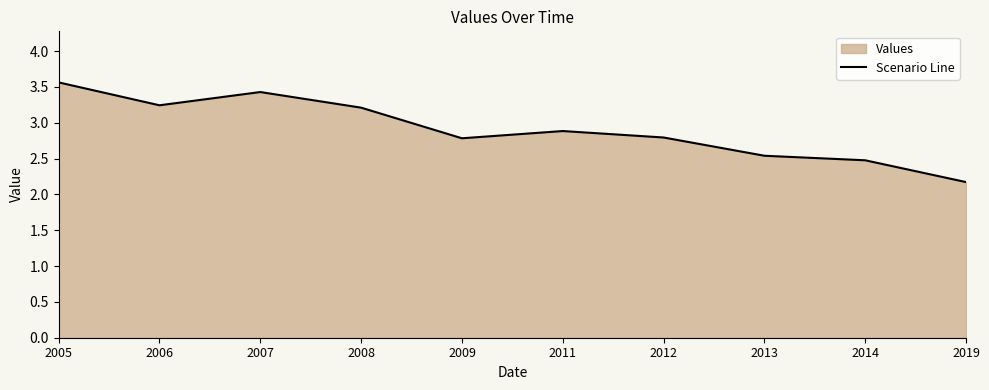

What is the smallest value displayed?

2.2